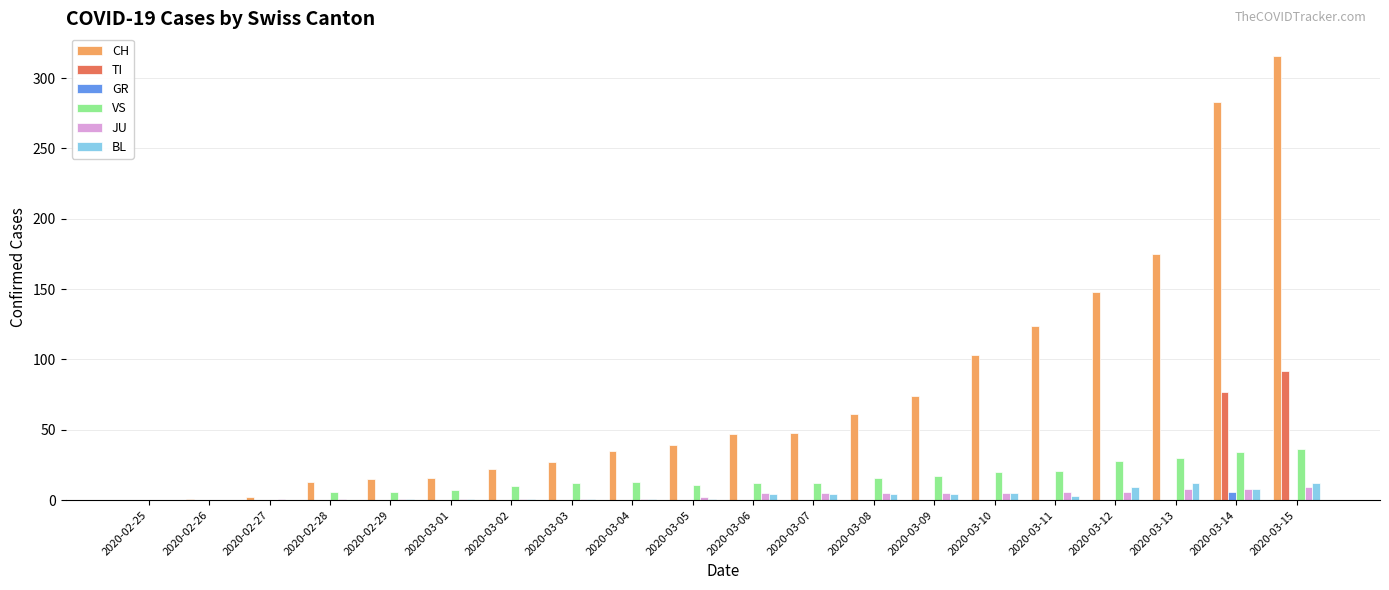

The CH series shows 13 at 2020-02-28. True or false?

True